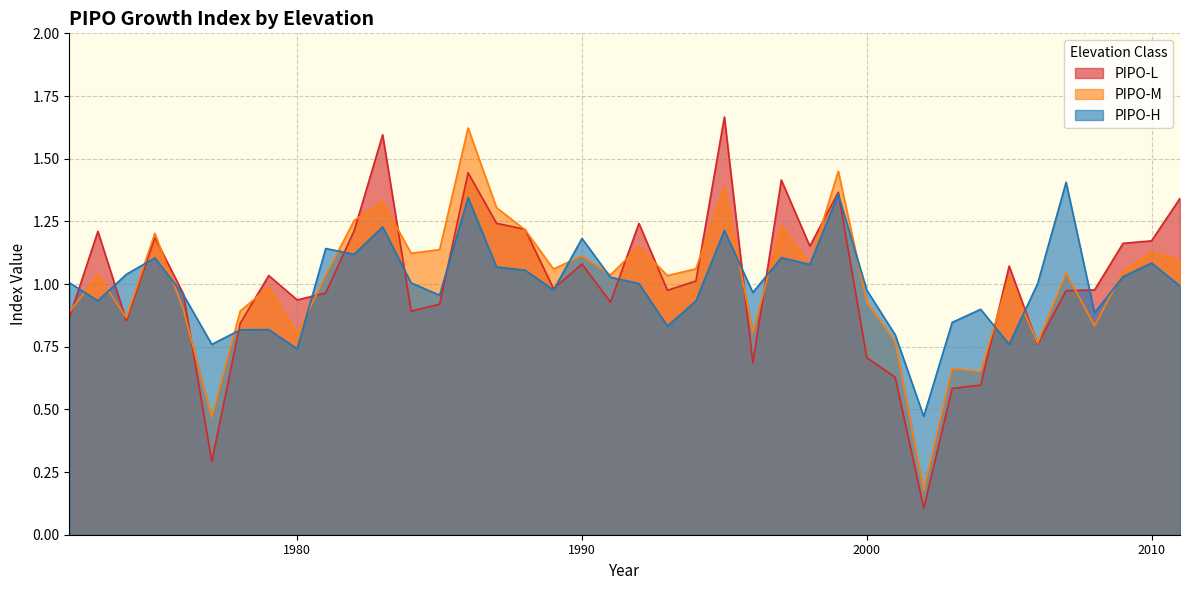

What is the difference between the PIPO-M values at 1985 and 1997?

0.1